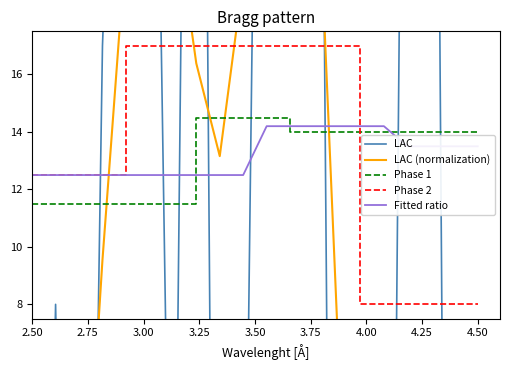

What is the lowest value of the Phase 2 series?

8.0